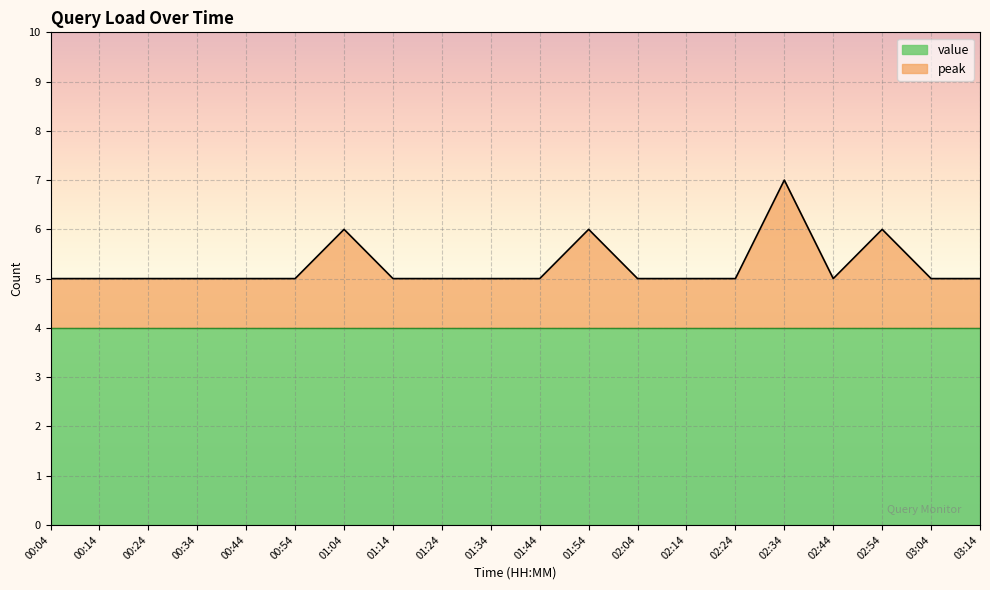

How many interior local valleys (lower than both neighbors) does the data have?

1